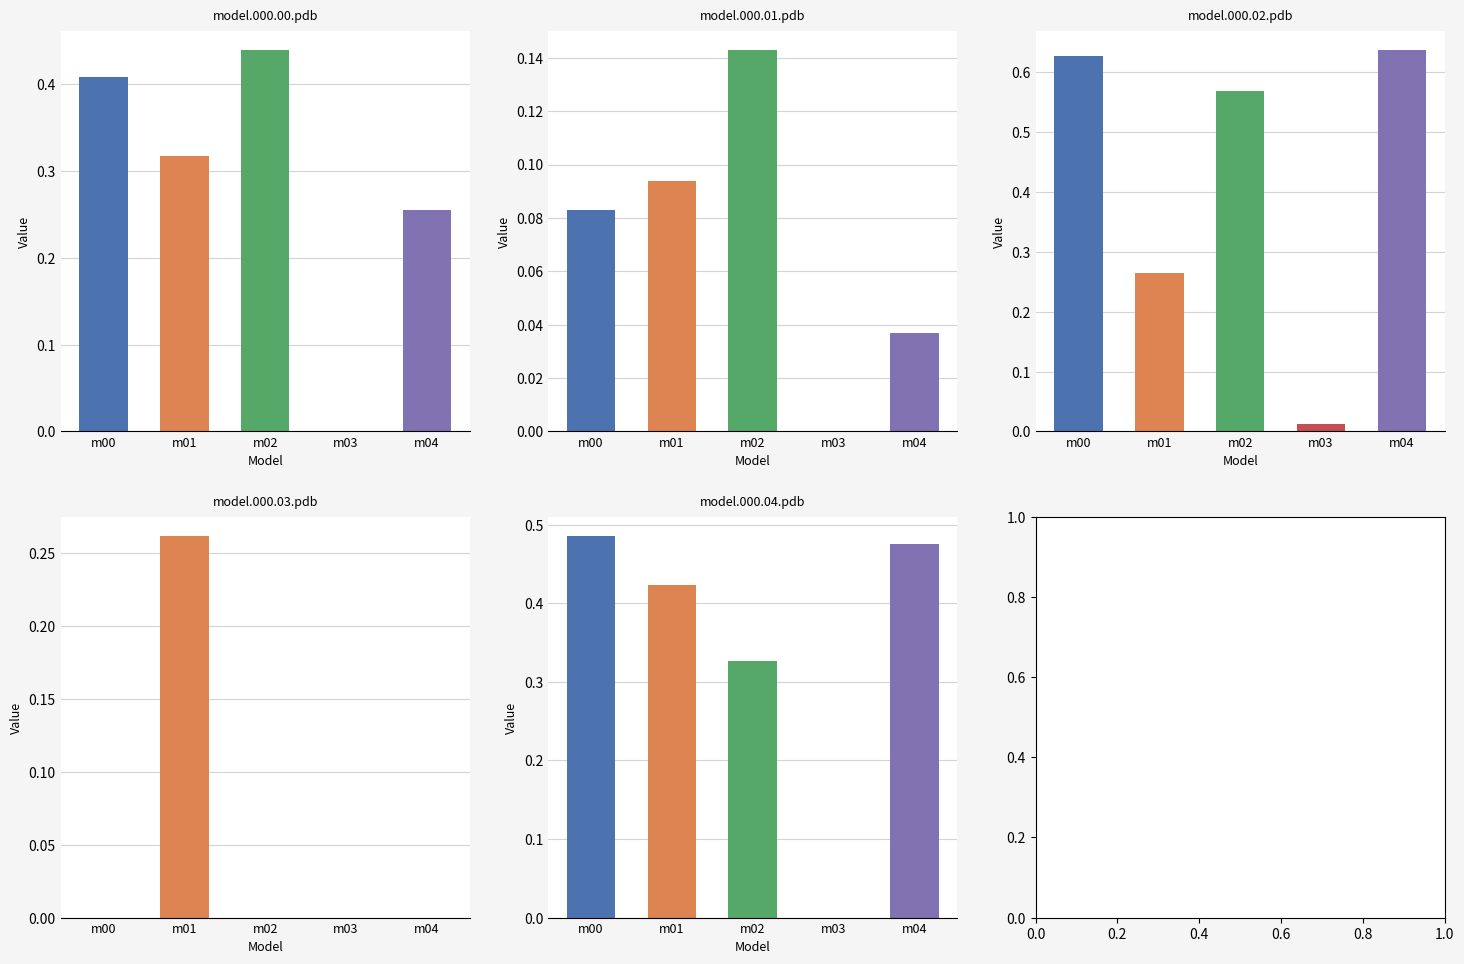

Reading left to right, what are all the values shown in this chart?

model.000.00.pdb: 0.4	0.3	0.4	0.0	0.3
model.000.01.pdb: 0.1	0.1	0.1	0.0	0.0
model.000.02.pdb: 0.6	0.3	0.6	0.0	0.6
model.000.03.pdb: 0.0	0.3	0.0	0.0	0.0
model.000.04.pdb: 0.5	0.4	0.3	0.0	0.5